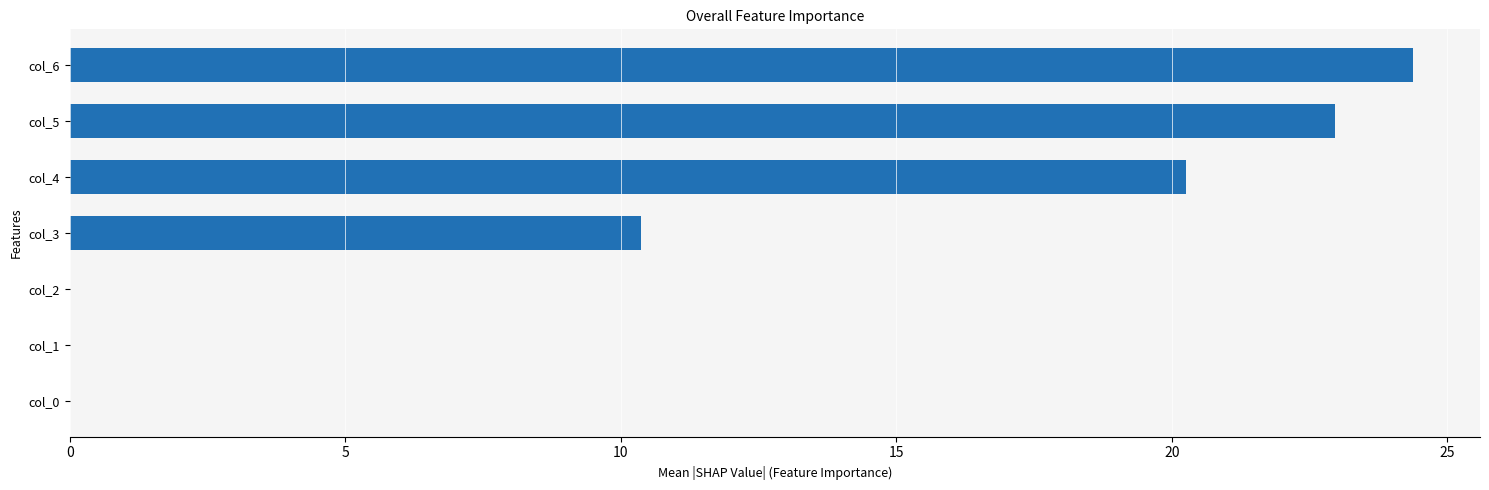

Are the bars grouped side by side (vs. stacked)?

No